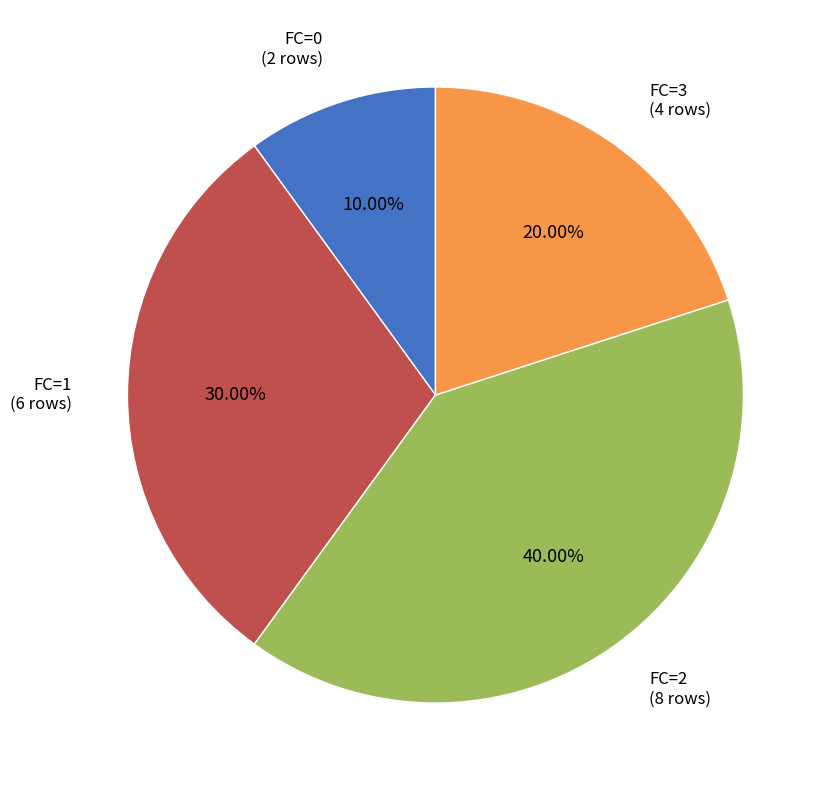

What is the ratio of the value at FC=3 (4 rows) to the value at FC=0 (2 rows)?

2.0